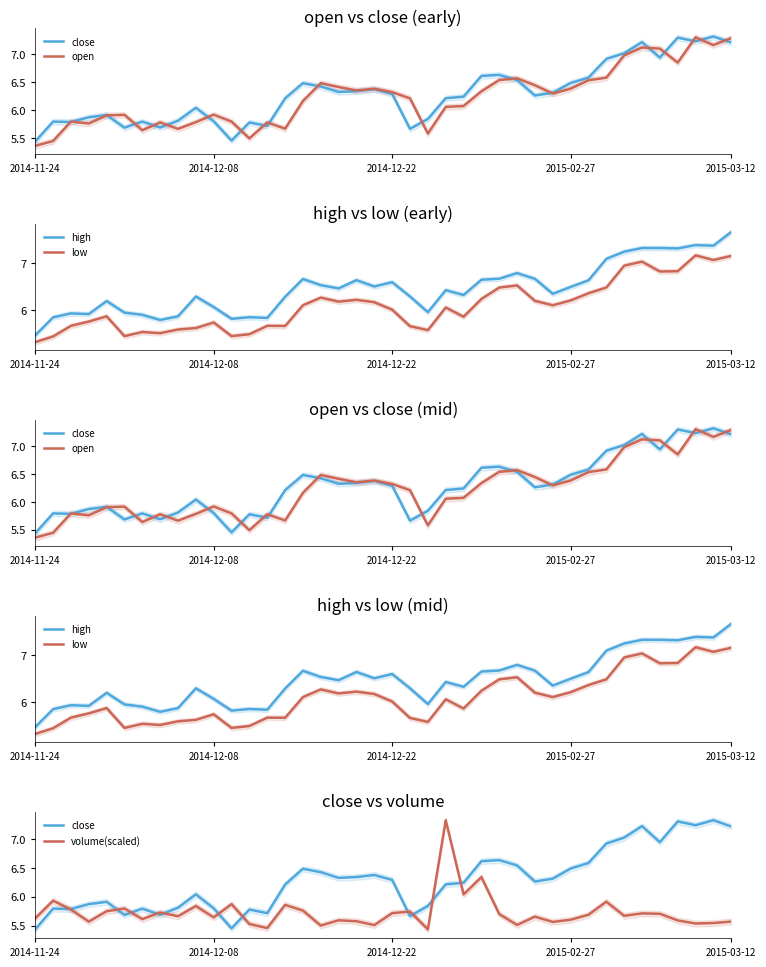

The close series shows 2.5 at 24. True or false?

False